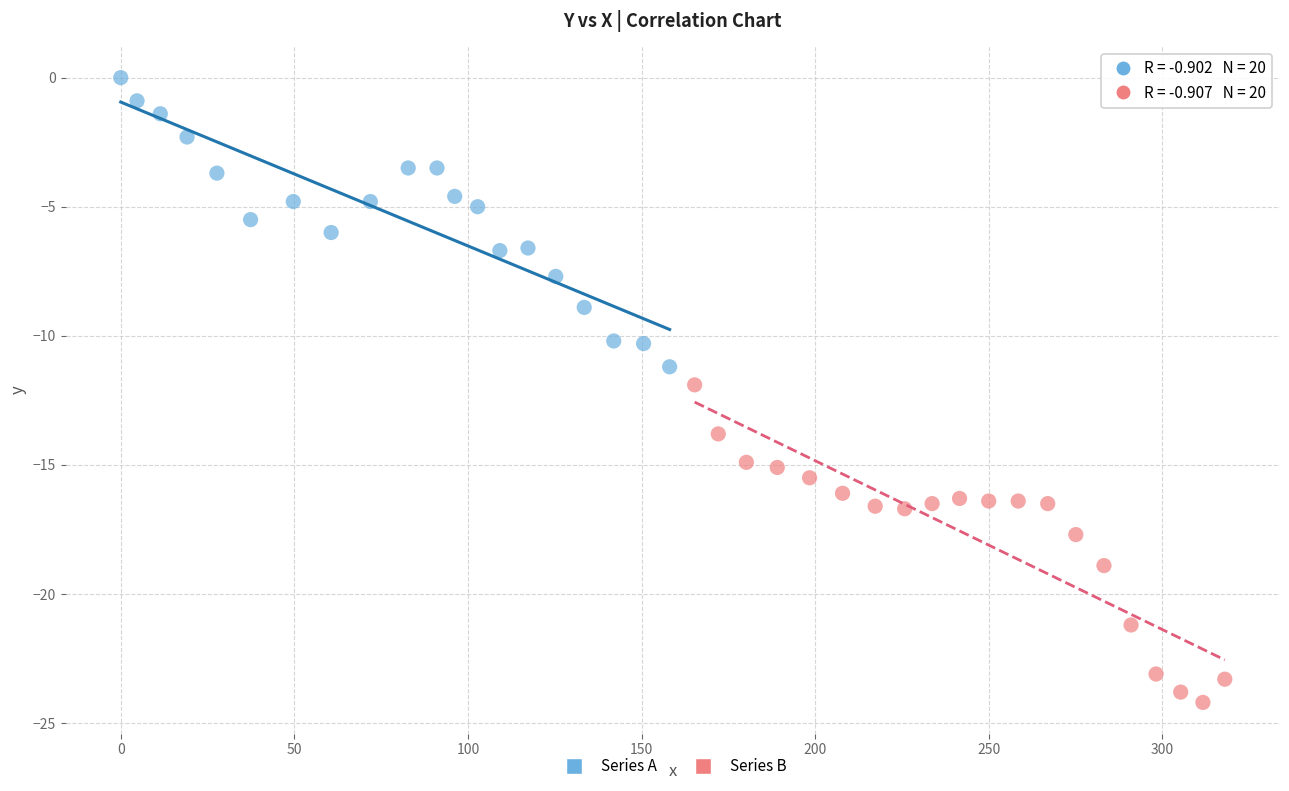

Which series reaches the minimum Y coordinate?

Series B